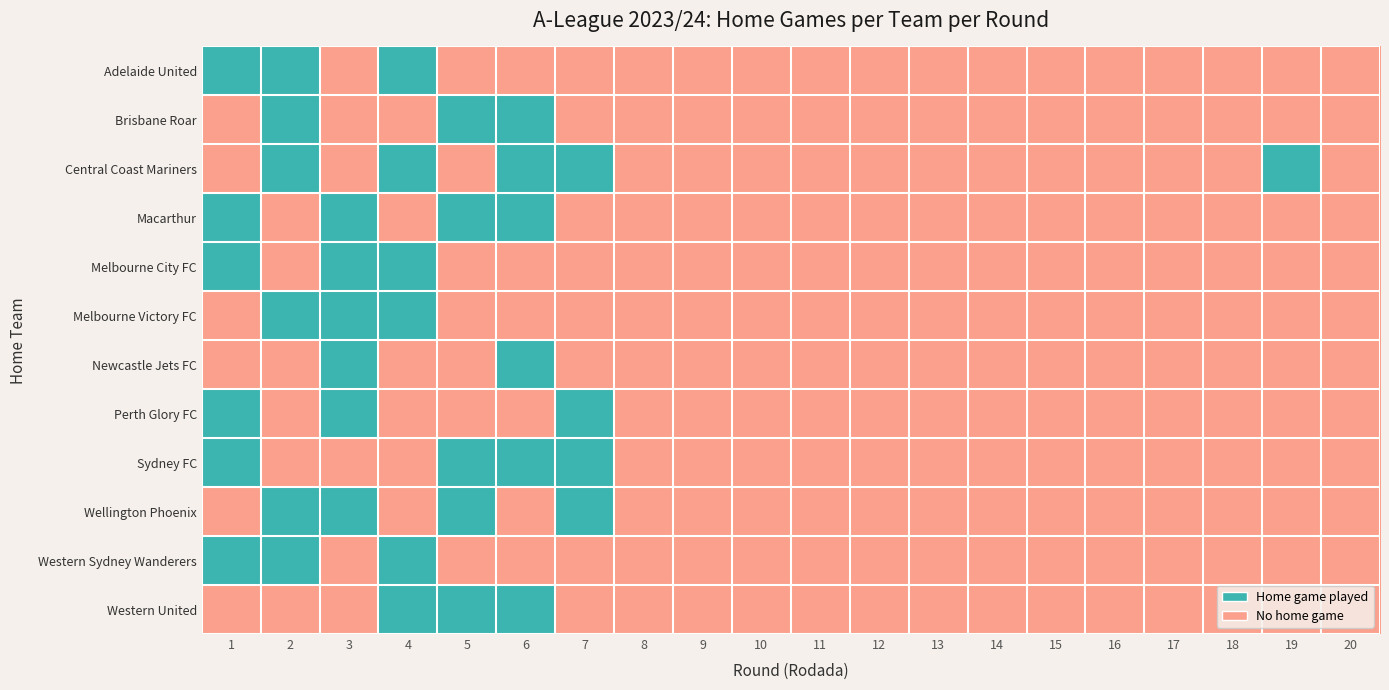

Reading right to left, extract all data points from this chart.

Adelaide United: 20=0	19=0	18=0	17=0	16=0	15=0	14=0	13=0	12=0	11=0	10=0	9=0	8=0	7=0	6=0	5=0	4=1	3=0	2=1	1=1
Brisbane Roar: 20=0	19=0	18=0	17=0	16=0	15=0	14=0	13=0	12=0	11=0	10=0	9=0	8=0	7=0	6=1	5=1	4=0	3=0	2=1	1=0
Central Coast Mariners: 20=0	19=1	18=0	17=0	16=0	15=0	14=0	13=0	12=0	11=0	10=0	9=0	8=0	7=1	6=1	5=0	4=1	3=0	2=1	1=0
Macarthur: 20=0	19=0	18=0	17=0	16=0	15=0	14=0	13=0	12=0	11=0	10=0	9=0	8=0	7=0	6=1	5=1	4=0	3=1	2=0	1=1
Melbourne City FC: 20=0	19=0	18=0	17=0	16=0	15=0	14=0	13=0	12=0	11=0	10=0	9=0	8=0	7=0	6=0	5=0	4=1	3=1	2=0	1=1
Melbourne Victory FC: 20=0	19=0	18=0	17=0	16=0	15=0	14=0	13=0	12=0	11=0	10=0	9=0	8=0	7=0	6=0	5=0	4=1	3=1	2=1	1=0
Newcastle Jets FC: 20=0	19=0	18=0	17=0	16=0	15=0	14=0	13=0	12=0	11=0	10=0	9=0	8=0	7=0	6=1	5=0	4=0	3=1	2=0	1=0
Perth Glory FC: 20=0	19=0	18=0	17=0	16=0	15=0	14=0	13=0	12=0	11=0	10=0	9=0	8=0	7=1	6=0	5=0	4=0	3=1	2=0	1=1
Sydney FC: 20=0	19=0	18=0	17=0	16=0	15=0	14=0	13=0	12=0	11=0	10=0	9=0	8=0	7=1	6=1	5=1	4=0	3=0	2=0	1=1
Wellington Phoenix: 20=0	19=0	18=0	17=0	16=0	15=0	14=0	13=0	12=0	11=0	10=0	9=0	8=0	7=1	6=0	5=1	4=0	3=1	2=1	1=0
Western Sydney Wanderers: 20=0	19=0	18=0	17=0	16=0	15=0	14=0	13=0	12=0	11=0	10=0	9=0	8=0	7=0	6=0	5=0	4=1	3=0	2=1	1=1
Western United: 20=0	19=0	18=0	17=0	16=0	15=0	14=0	13=0	12=0	11=0	10=0	9=0	8=0	7=0	6=1	5=1	4=1	3=0	2=0	1=0